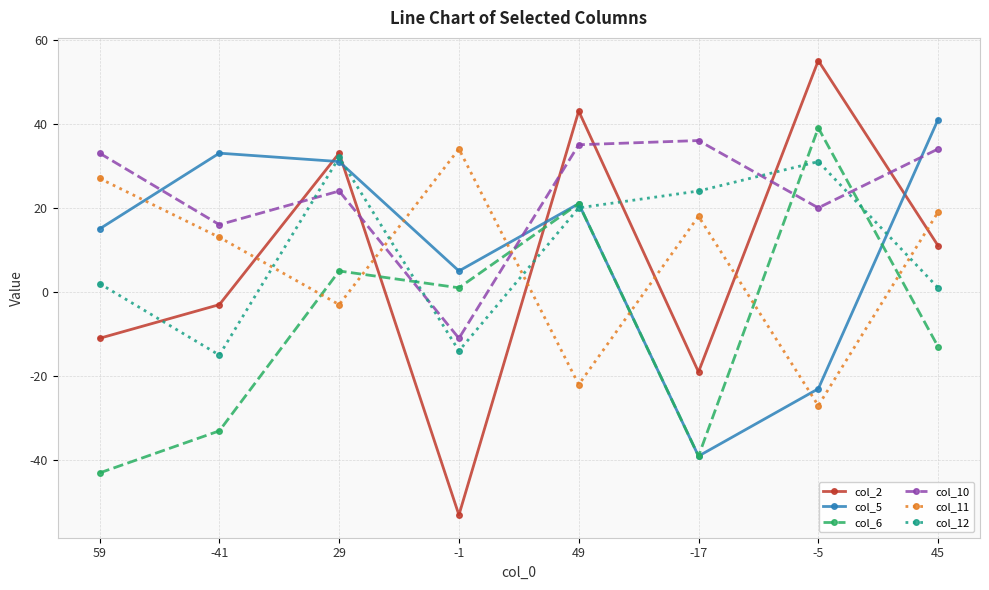

What is the minimum value for col_6?

-43